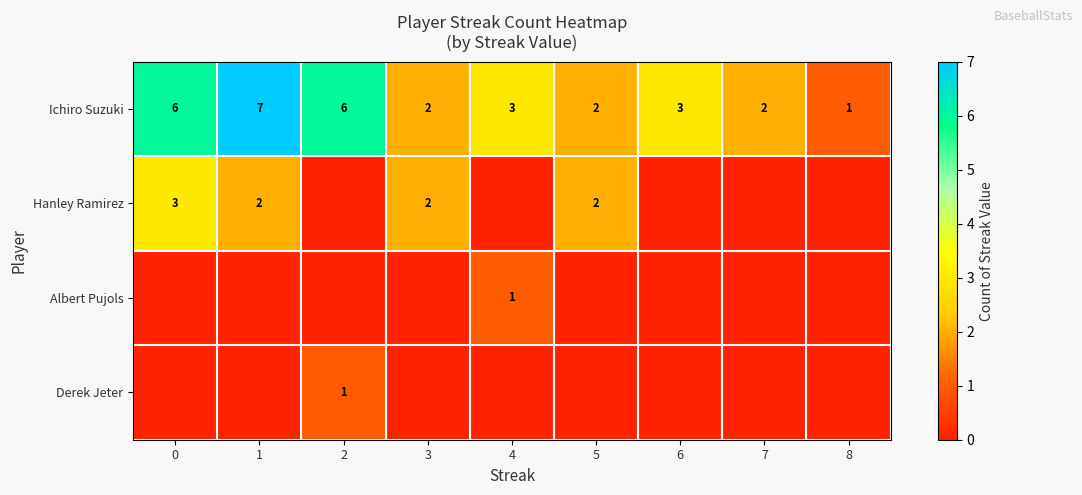

What is the sum of the Ichiro Suzuki values at 5 and 1?

9